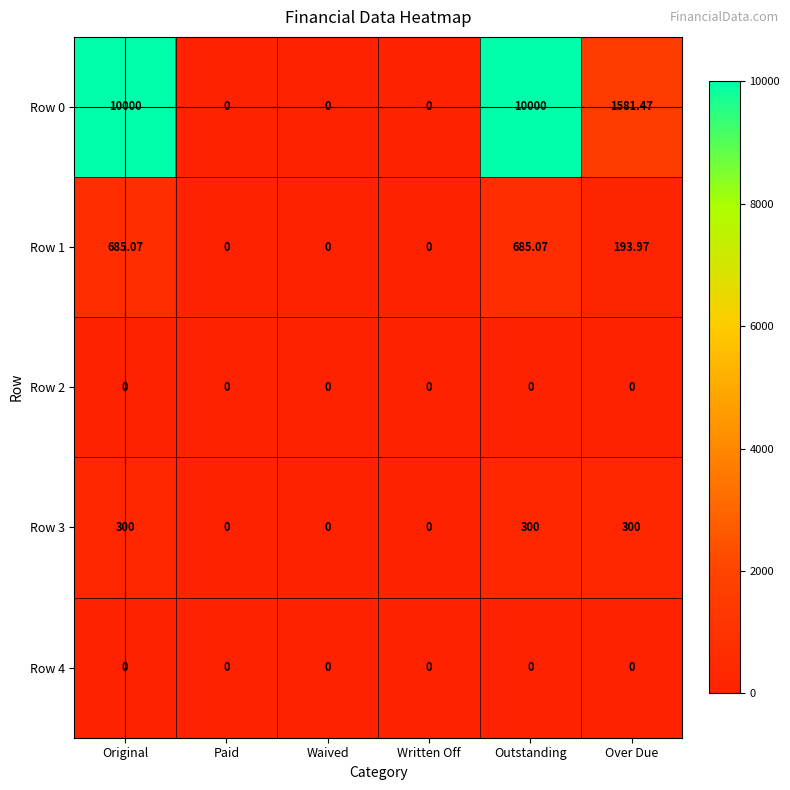

At how many categories does at least one series exceed 1263?

3